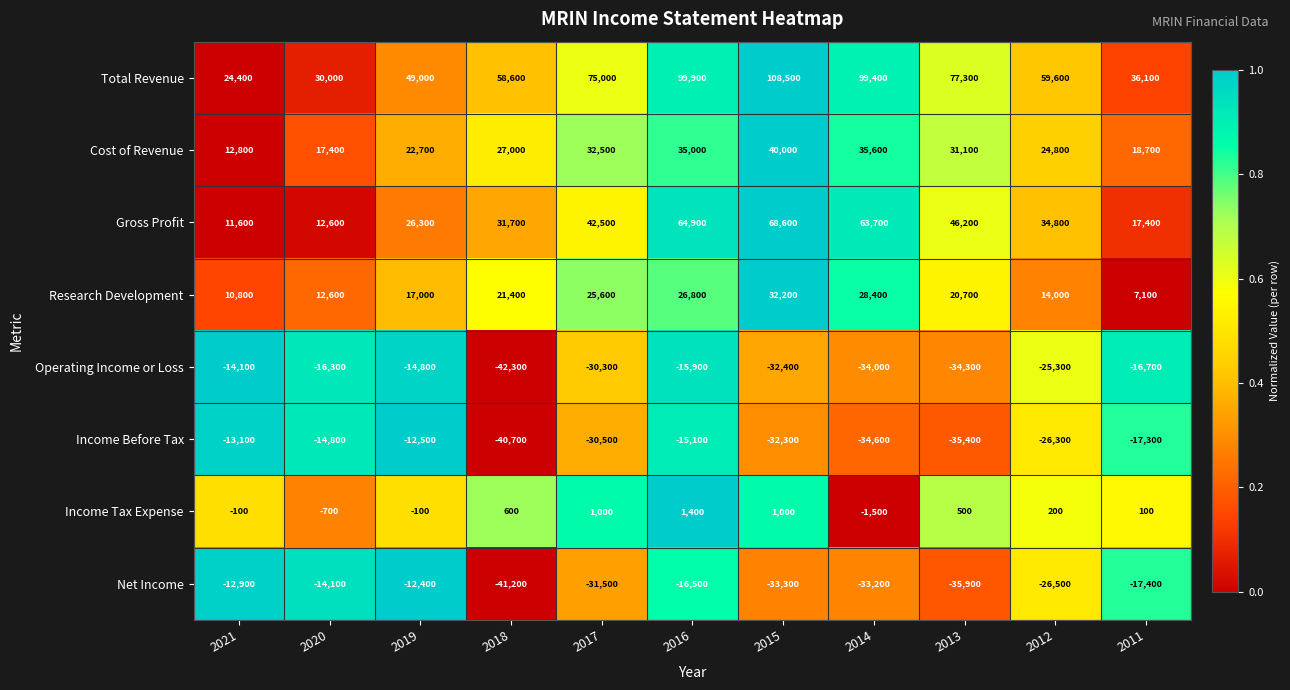

How many negative values does the Income Tax Expense series have?

4